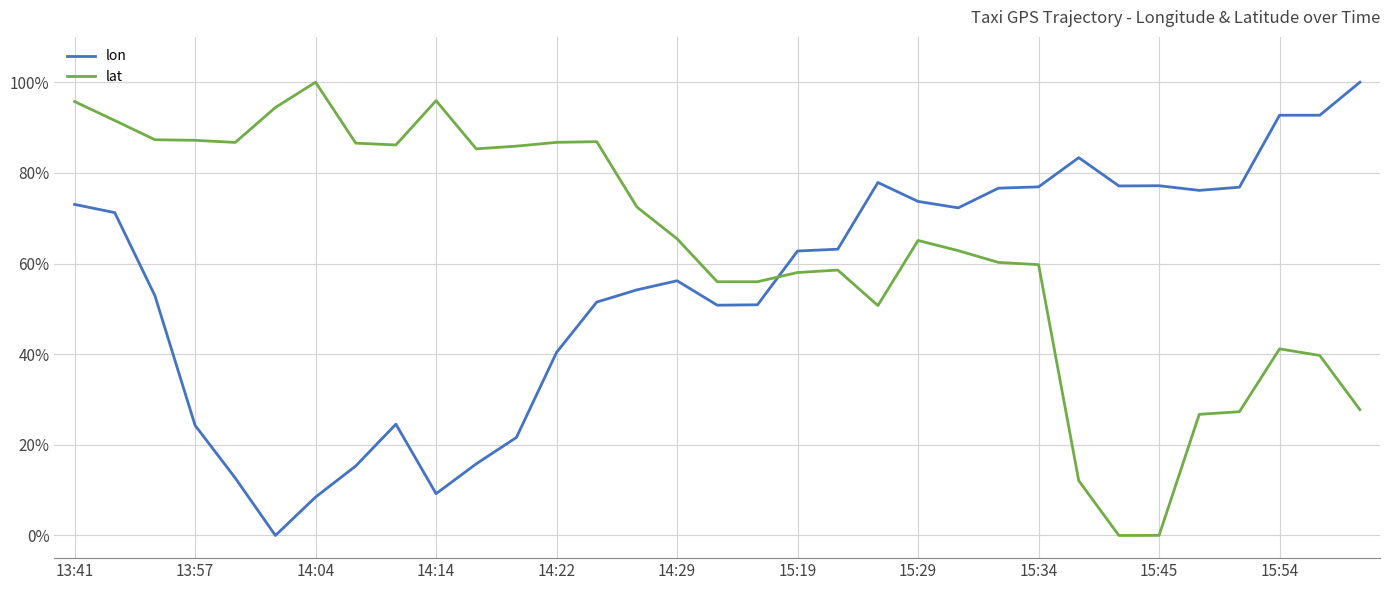

Rank the series by their average value, from lowest to highest.

lon, lat